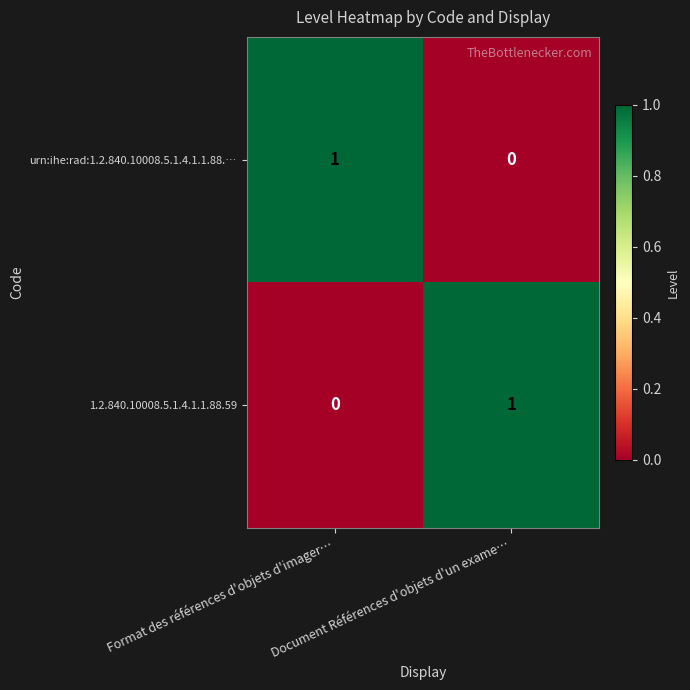

At which label is 1.2.840.10008.5.1.4.1.1.88.59 closest to 0?

Format des références d'objets d'imager…